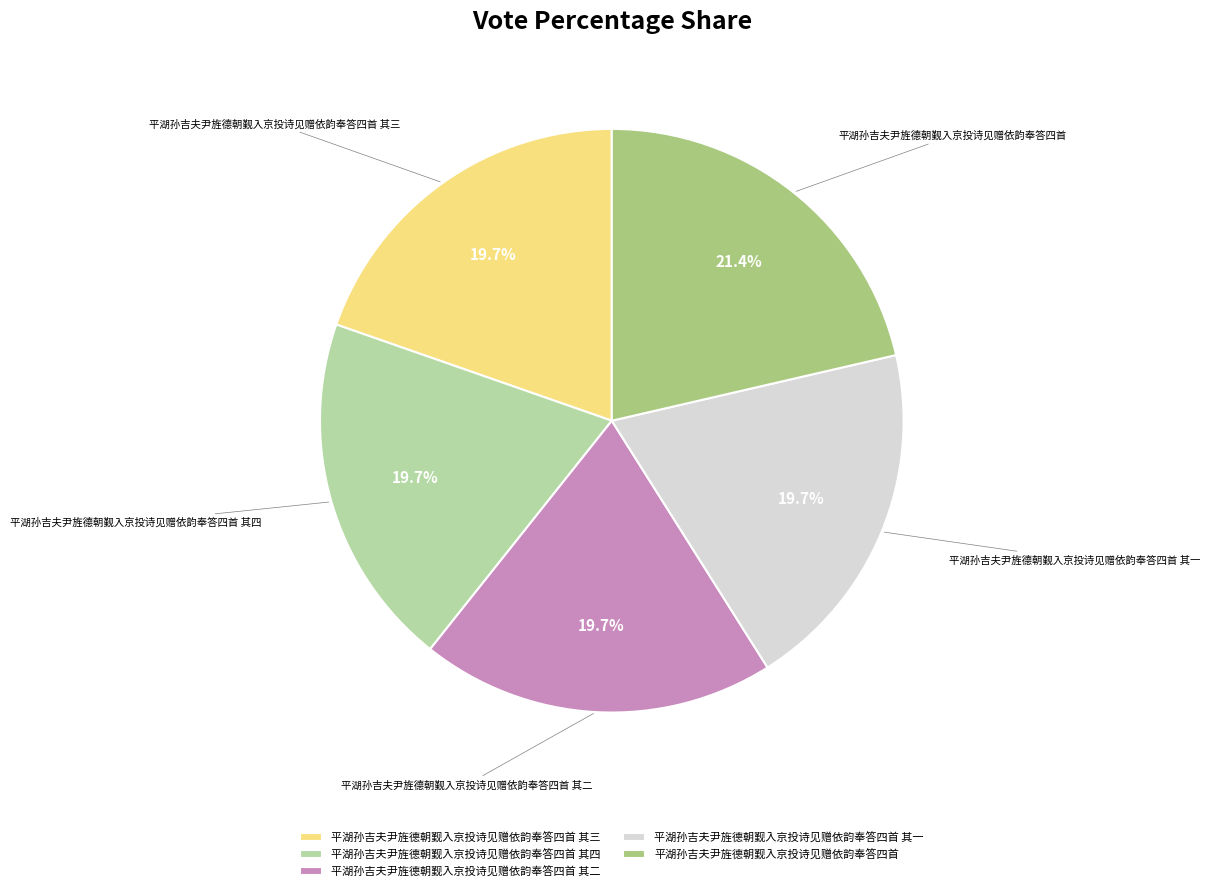

How many slices are in this pie chart?

5